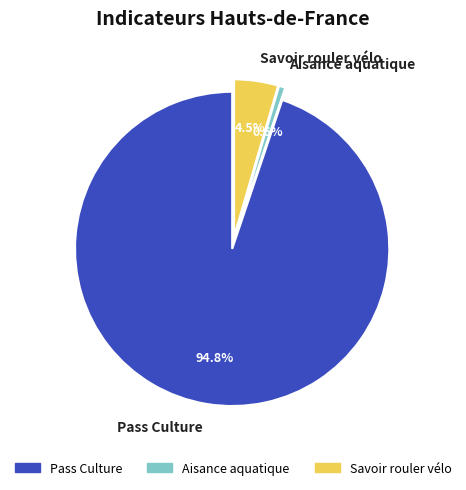

Which has a higher value, Aisance aquatique or Pass Culture?

Pass Culture